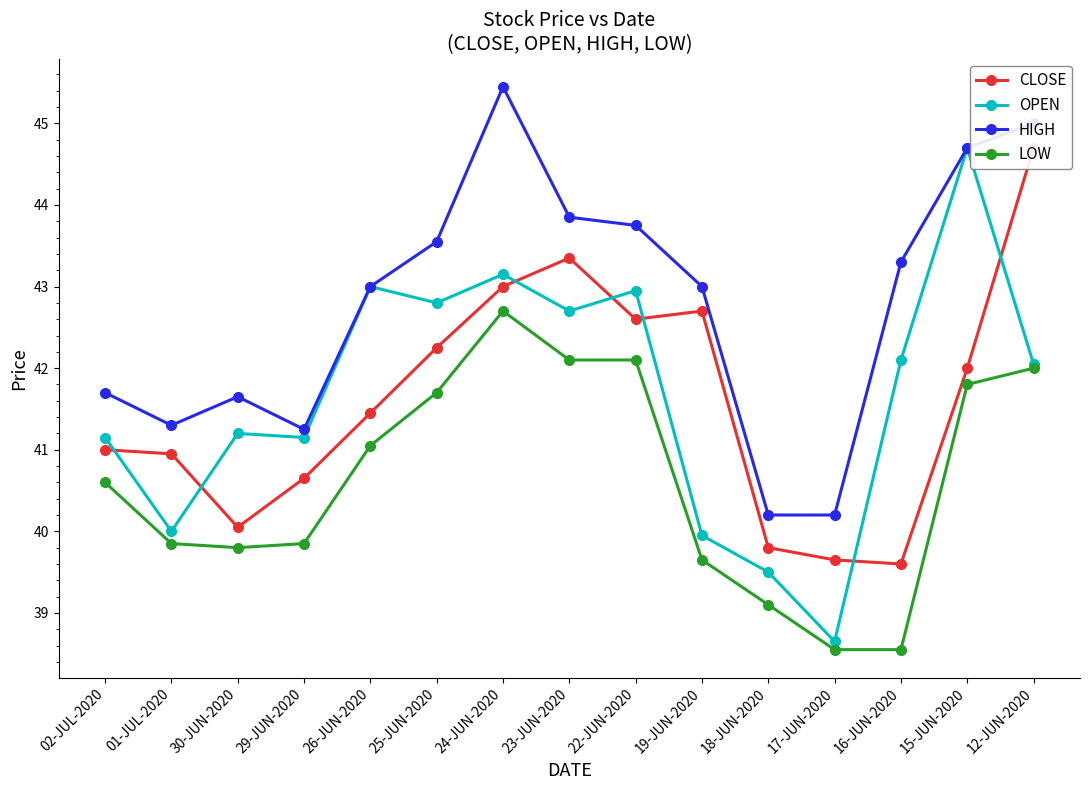

What is the label of the 8th point from the left?

23-JUN-2020